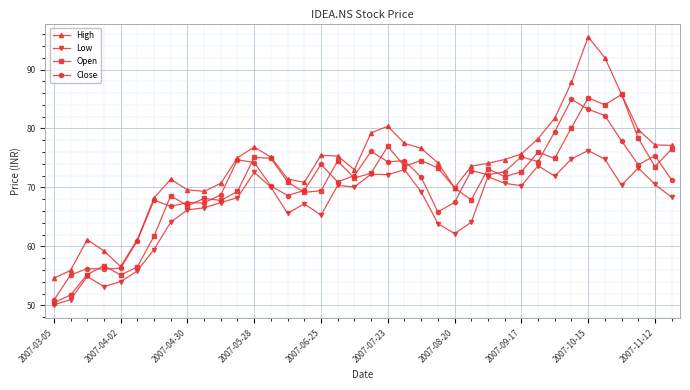

Which series has the largest total across all categories?

High